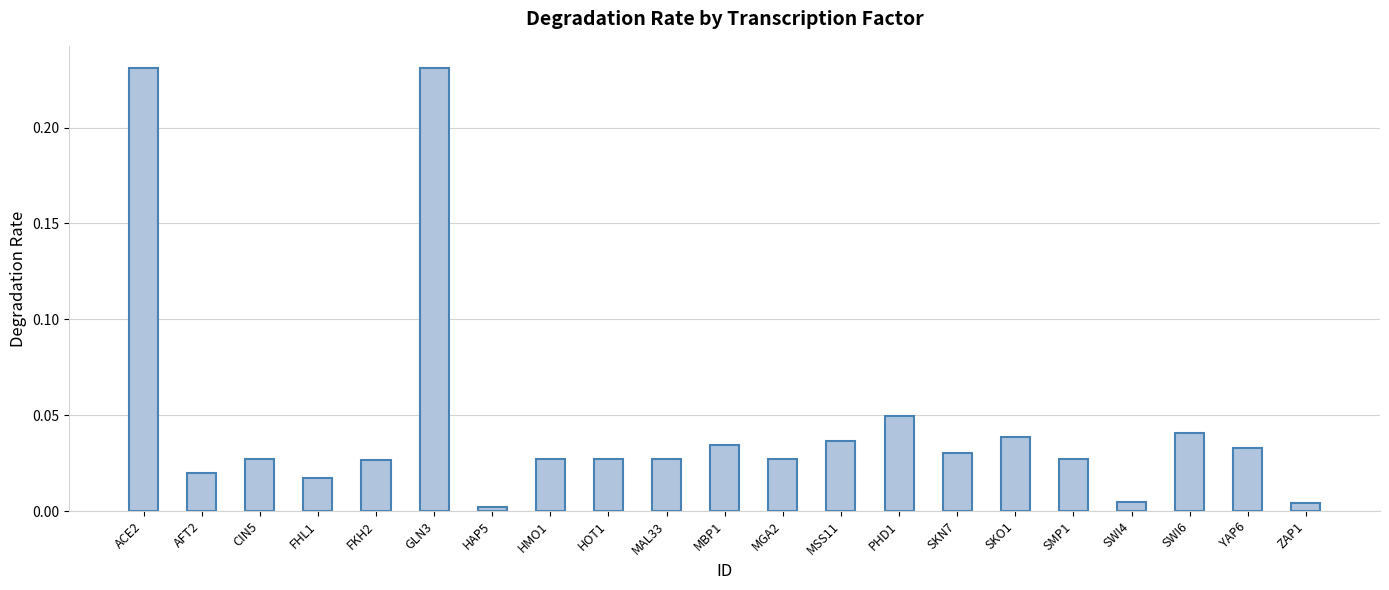

What is the sum of all values?

1.0